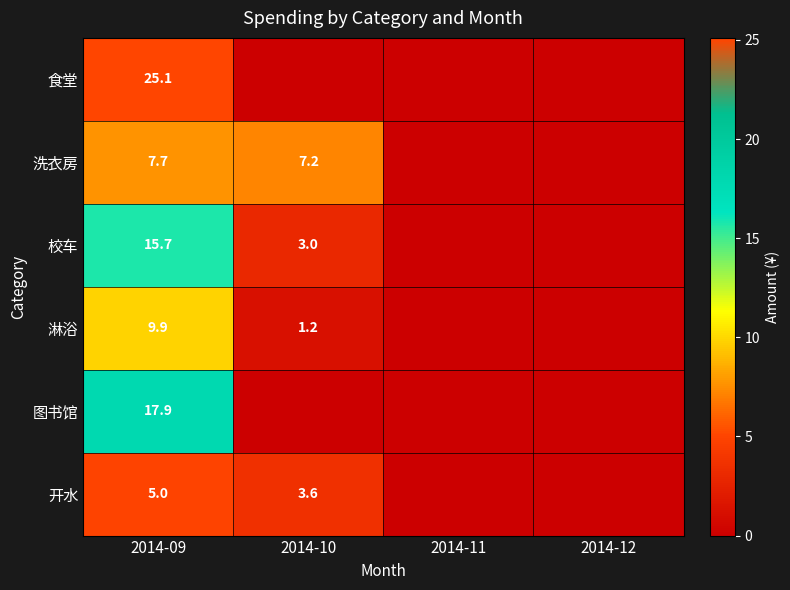

At 2014-09, list the series in order from largest to smallest.

食堂, 图书馆, 校车, 淋浴, 洗衣房, 开水